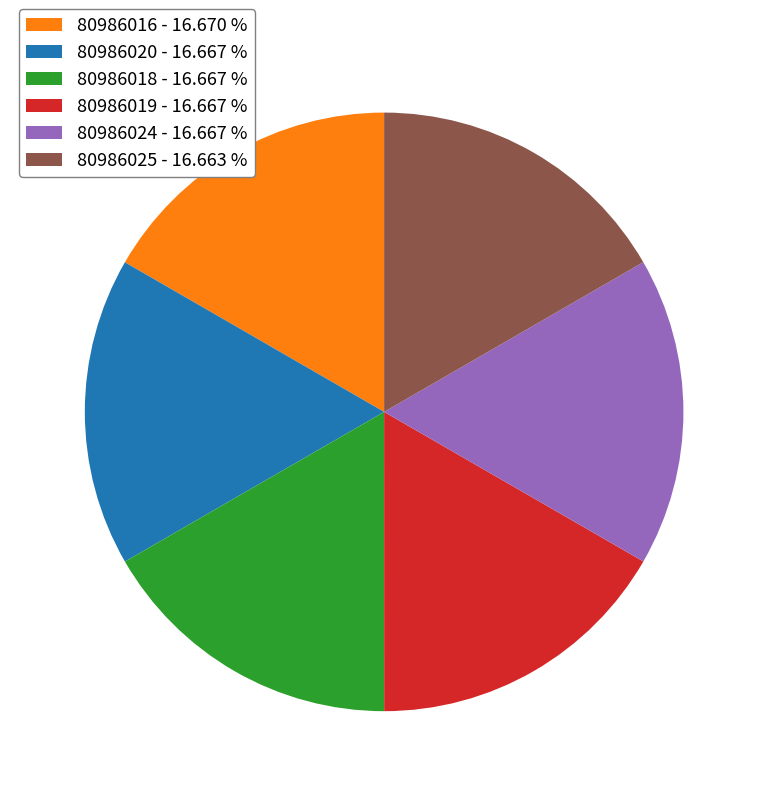

Is it true that 80986016 is 22% of the pie?

False